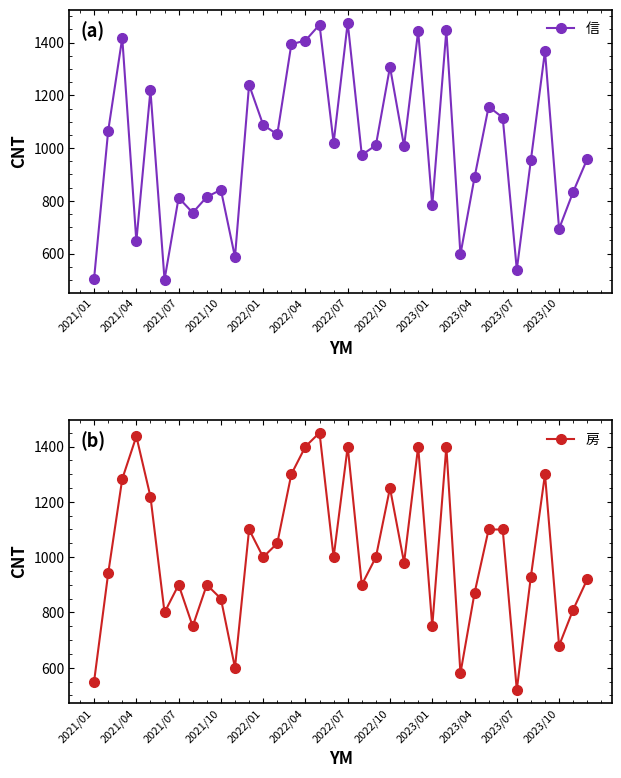

Where is the first local minimum for 信?

2021/04